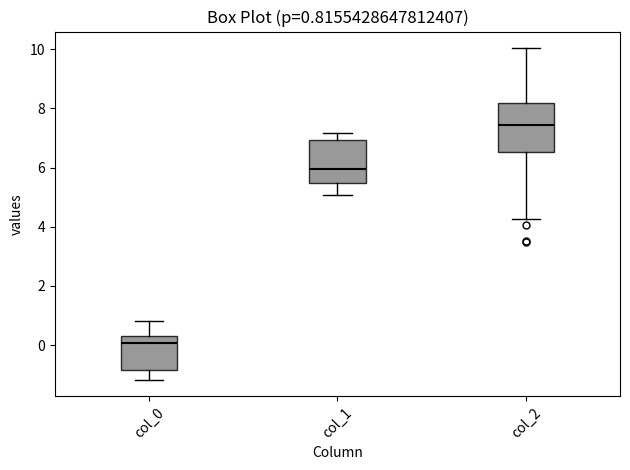

Which box has the highest median line?

col_2